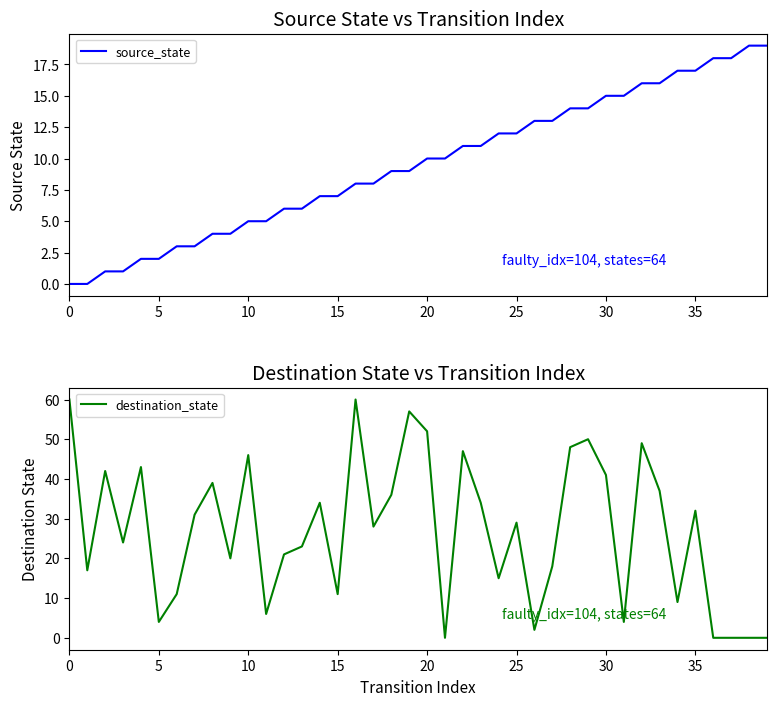

What are all the series names shown in the legend?

source_state, destination_state